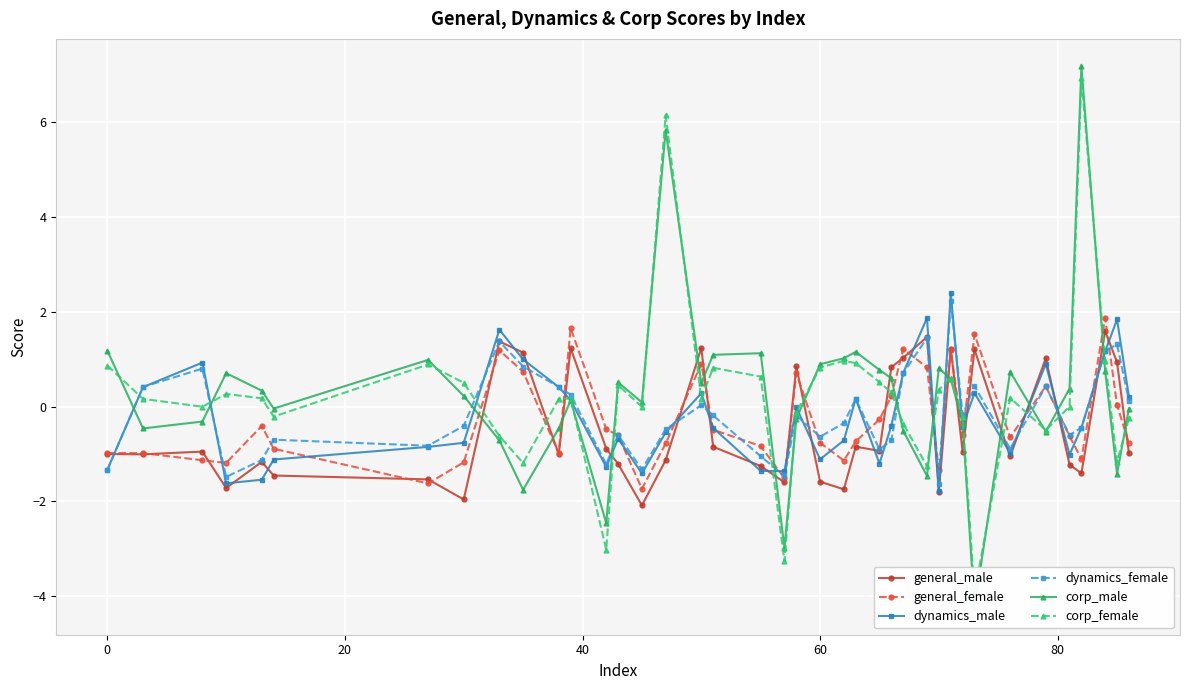

Which series has the largest total across all categories?

corp_male